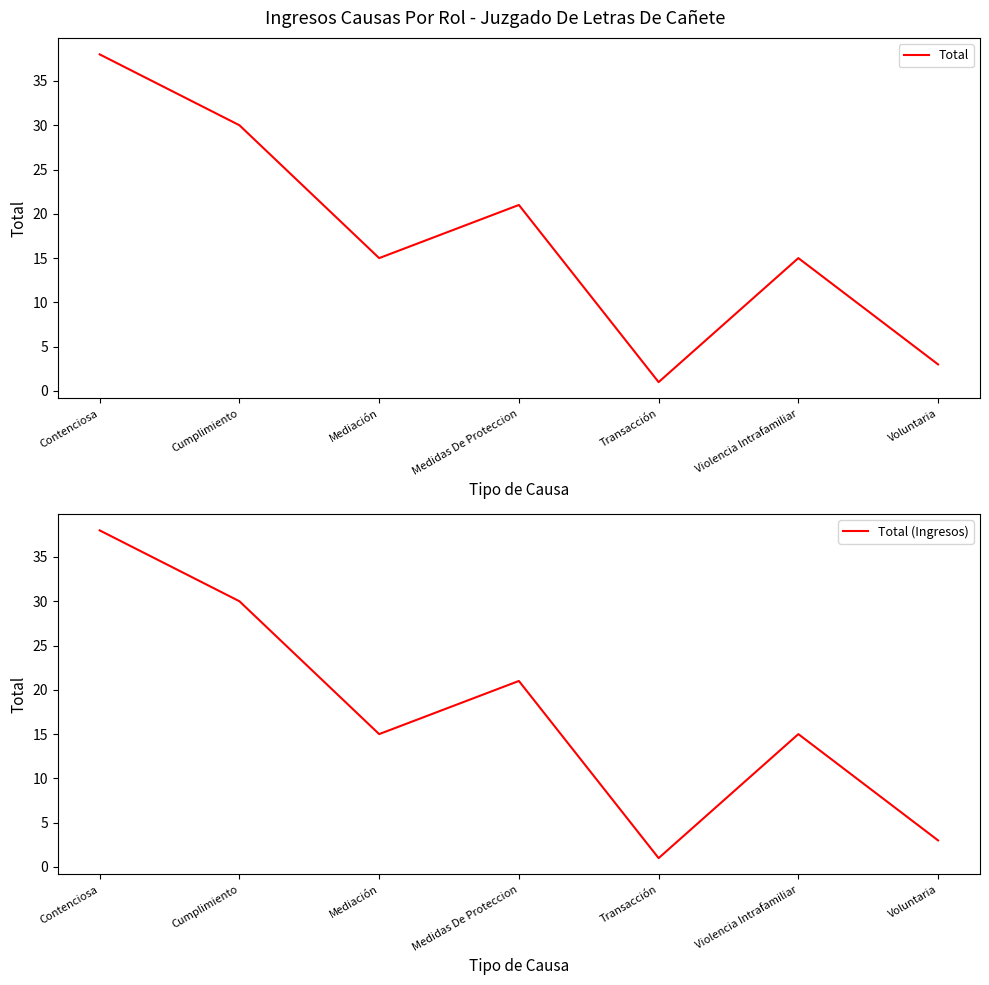

Which series changed the most between Cumplimiento and Mediación?

Total